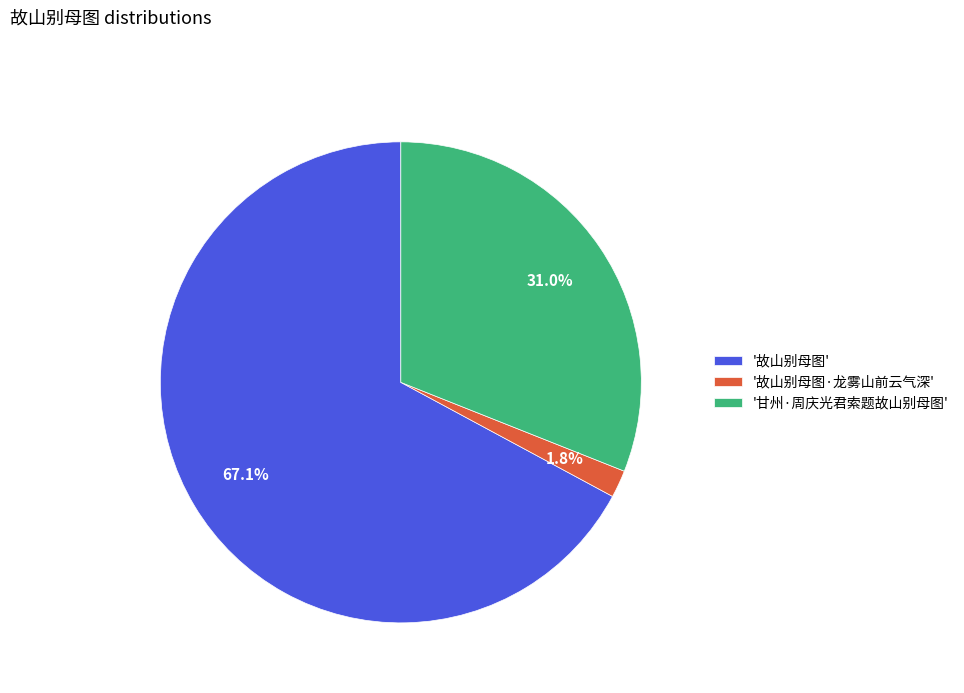

Is the sum of '故山别母图' and '故山别母图·龙雾山前云气深' greater than half?

Yes